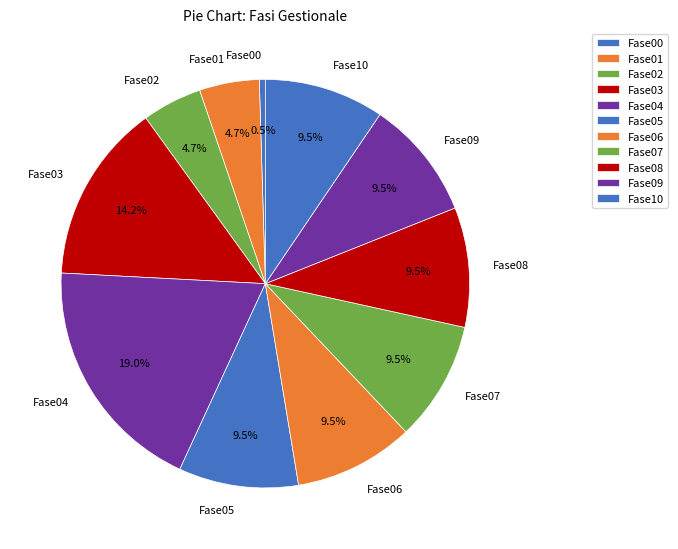

Approximately how many times larger is the value at Fase10 compared to Fase08?

1.0